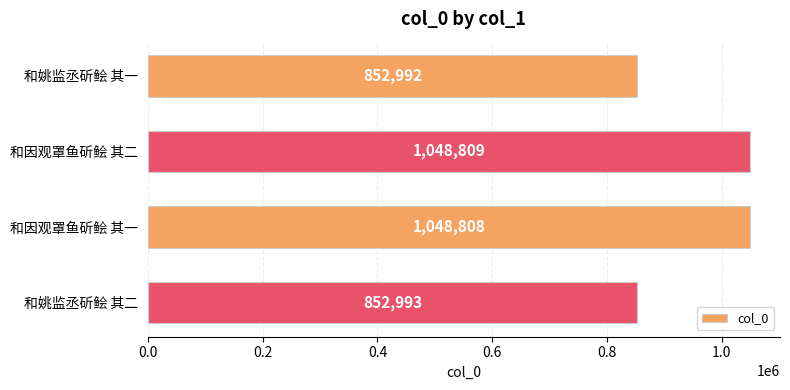

What position from the bottom is 和姚监丞斫鲙 其一?

4